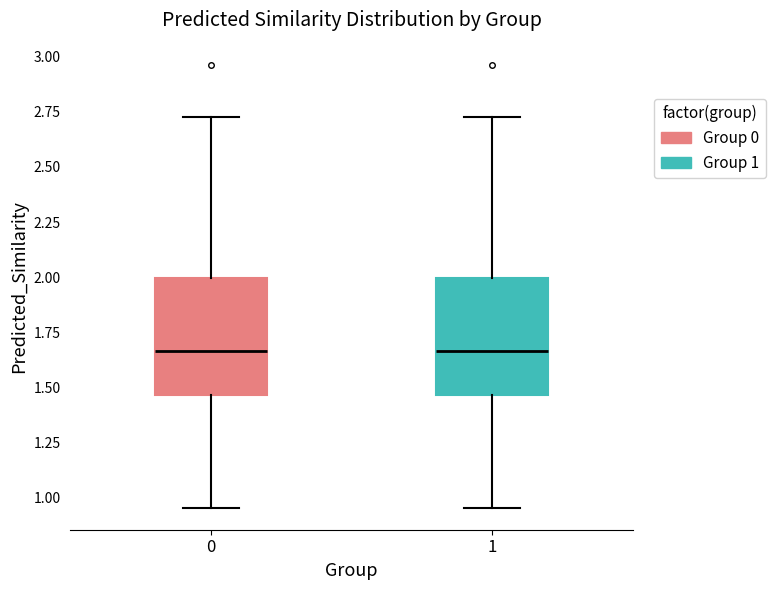

Where does the lower whisker of the box at x = 1 end on the y-axis? The values are not printed on the chart, so give them approximately, as read against the axis.

0.95